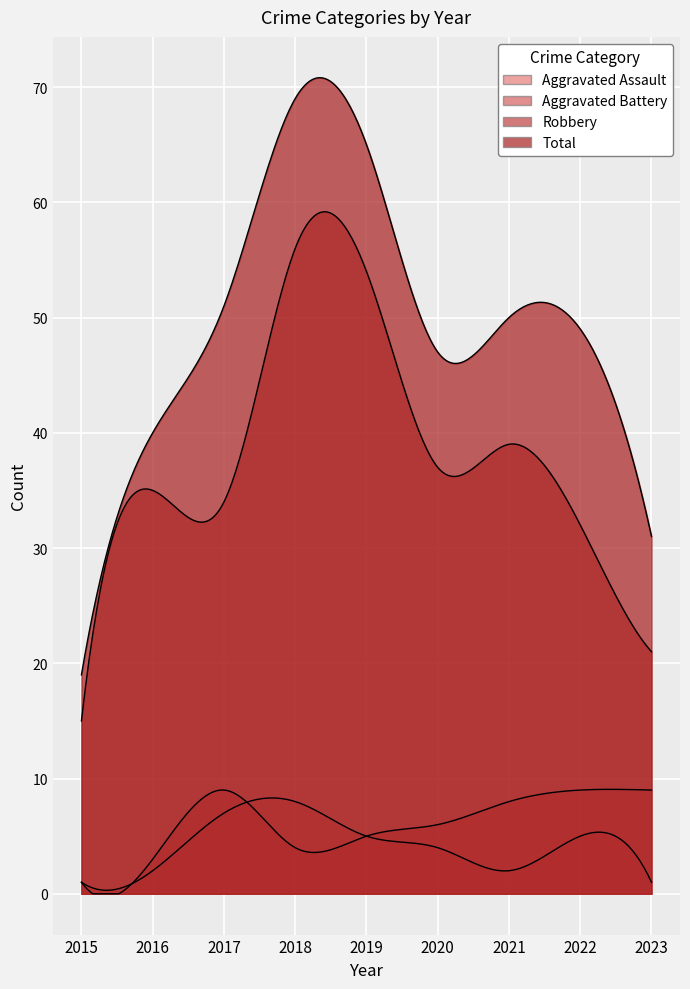

What is the difference between the maximum and minimum values in the Aggravated Battery series?

8